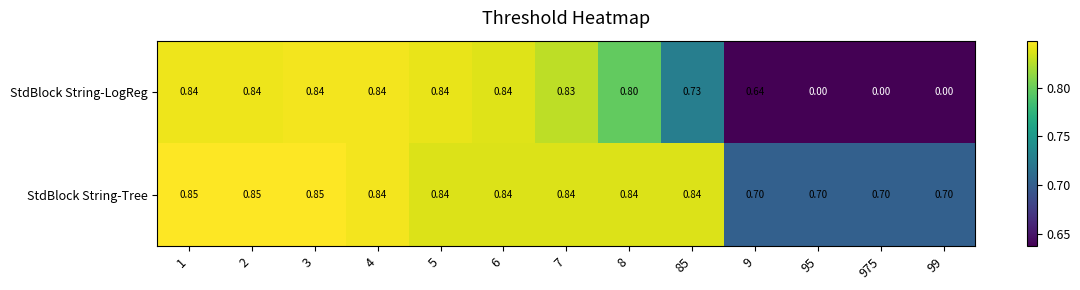

Rank the series by their average value, from highest to lowest.

StdBlock String-Tree, StdBlock String-LogReg